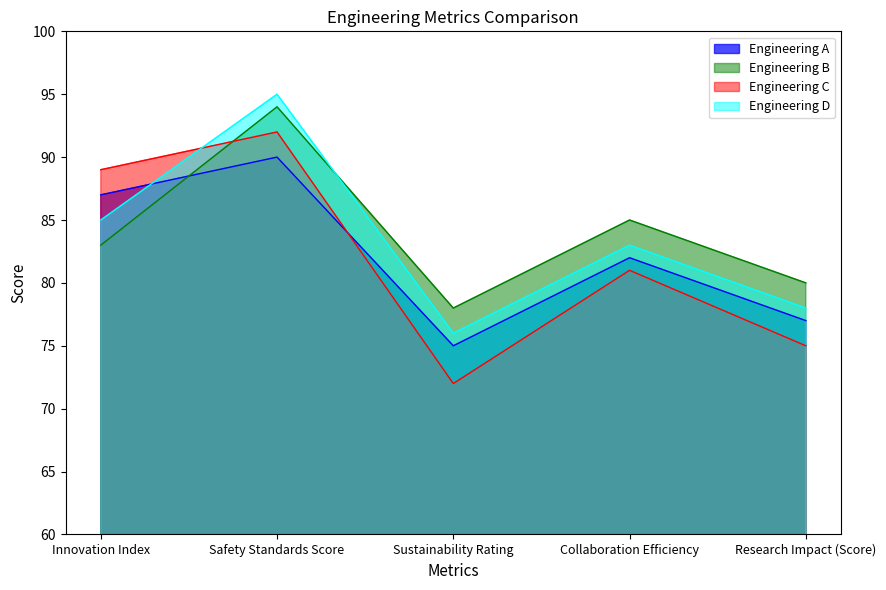

Where do Engineering D and Engineering A first cross each other?

Innovation Index and Safety Standards Score